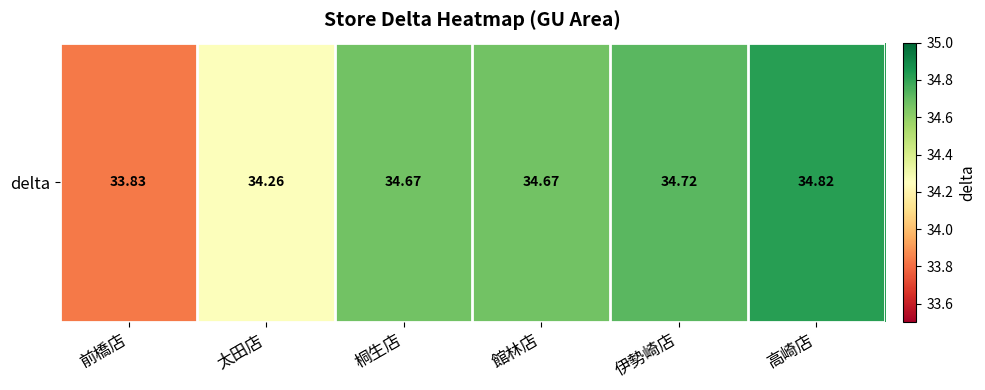

At which label is the value closest to 34?

前橋店